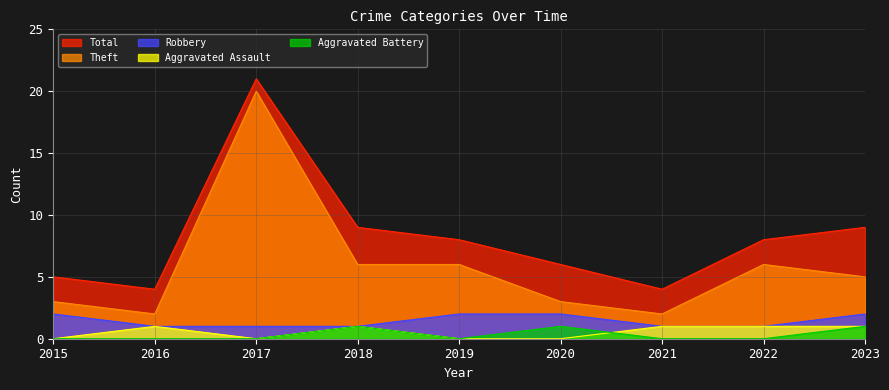

How many lines are shown in the chart?

5